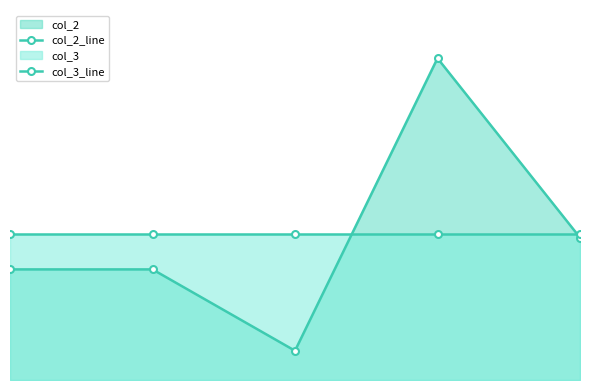

True or false: col_3_line and col_2_line cross at least once.

True